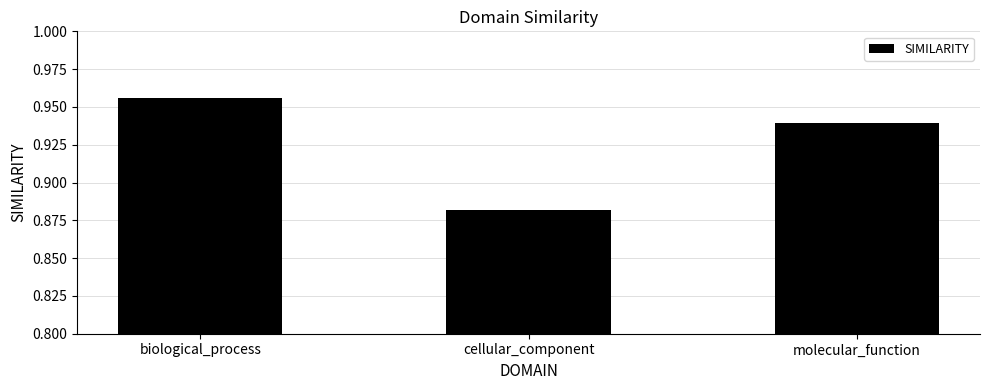

List the labels in order of value, smallest first.

cellular_component, molecular_function, biological_process